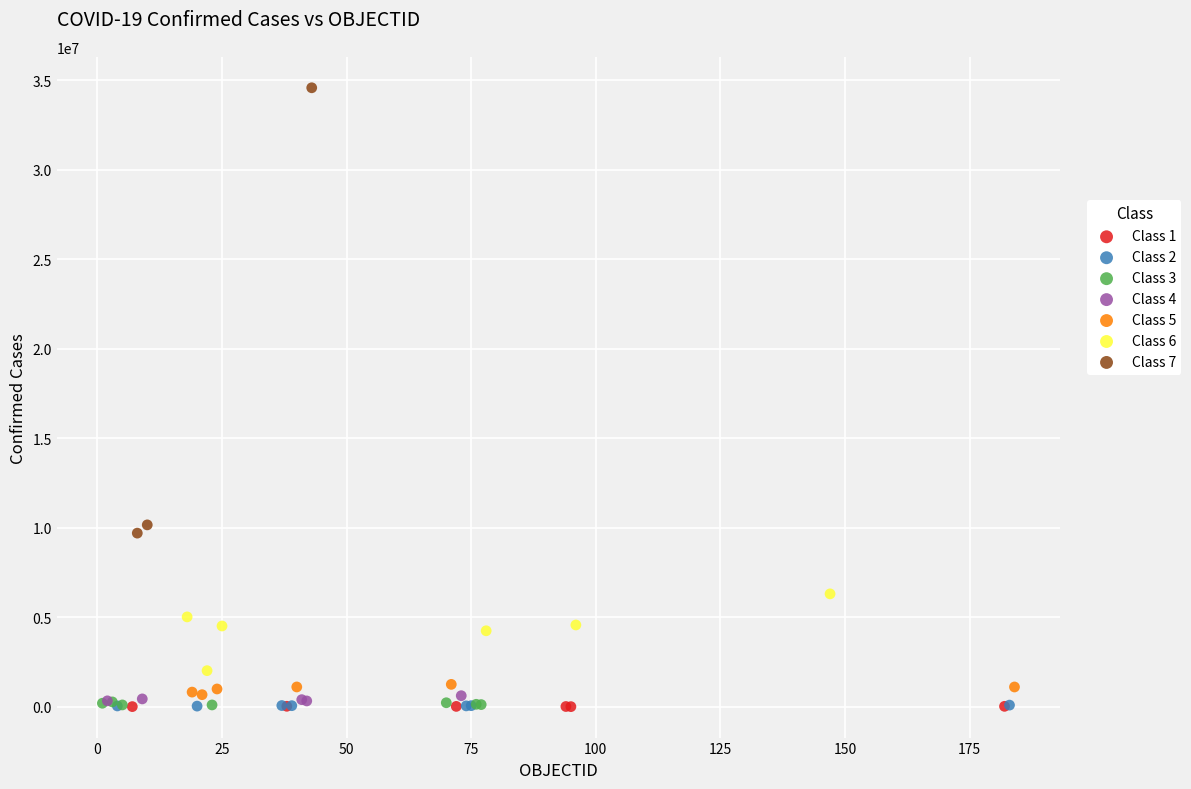

Which series contains the highest Y value?

Class 7